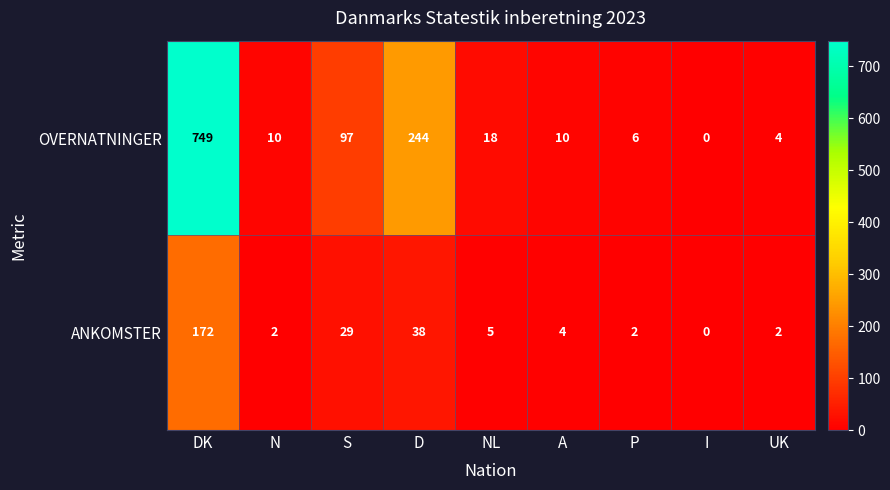

Reading right to left, what are all the values shown in this chart?

OVERNATNINGER: 4	0	6	10	18	244	97	10	749
ANKOMSTER: 2	0	2	4	5	38	29	2	172